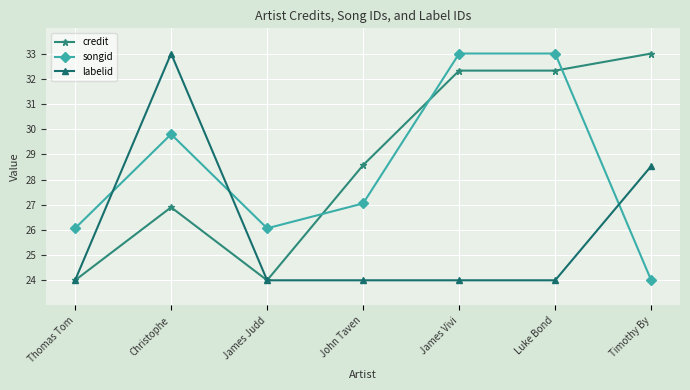

What is the difference between the highest and lowest values at James Vivi?

9.0